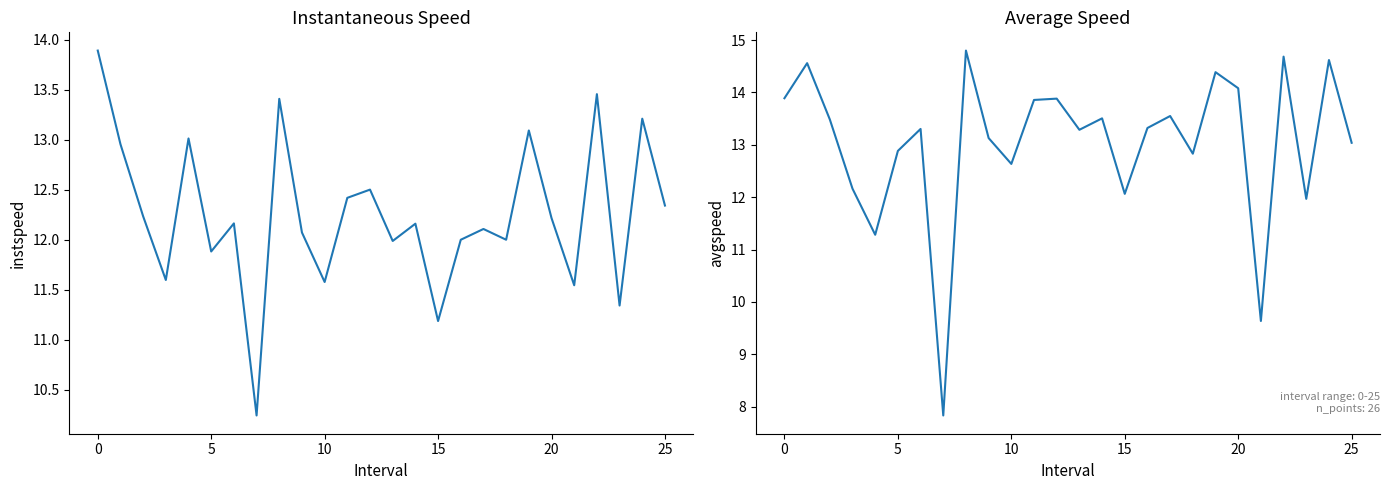

Rank the series by their maximum value, from lowest to highest.

instspeed, avgspeed